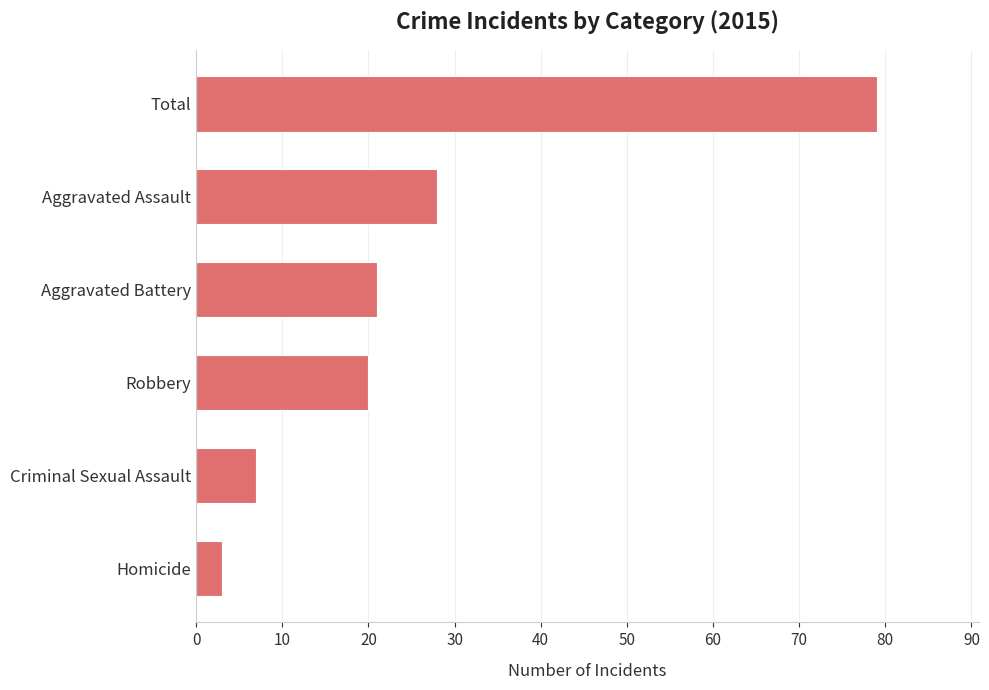

Is it true that the value at Criminal Sexual Assault is 13?

False